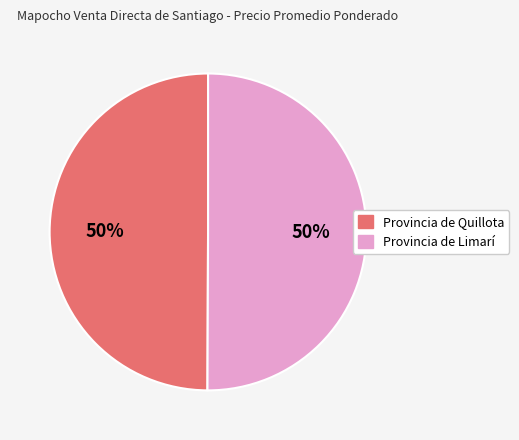

True or false: Provincia de Limarí accounts for 60% of the total.

False